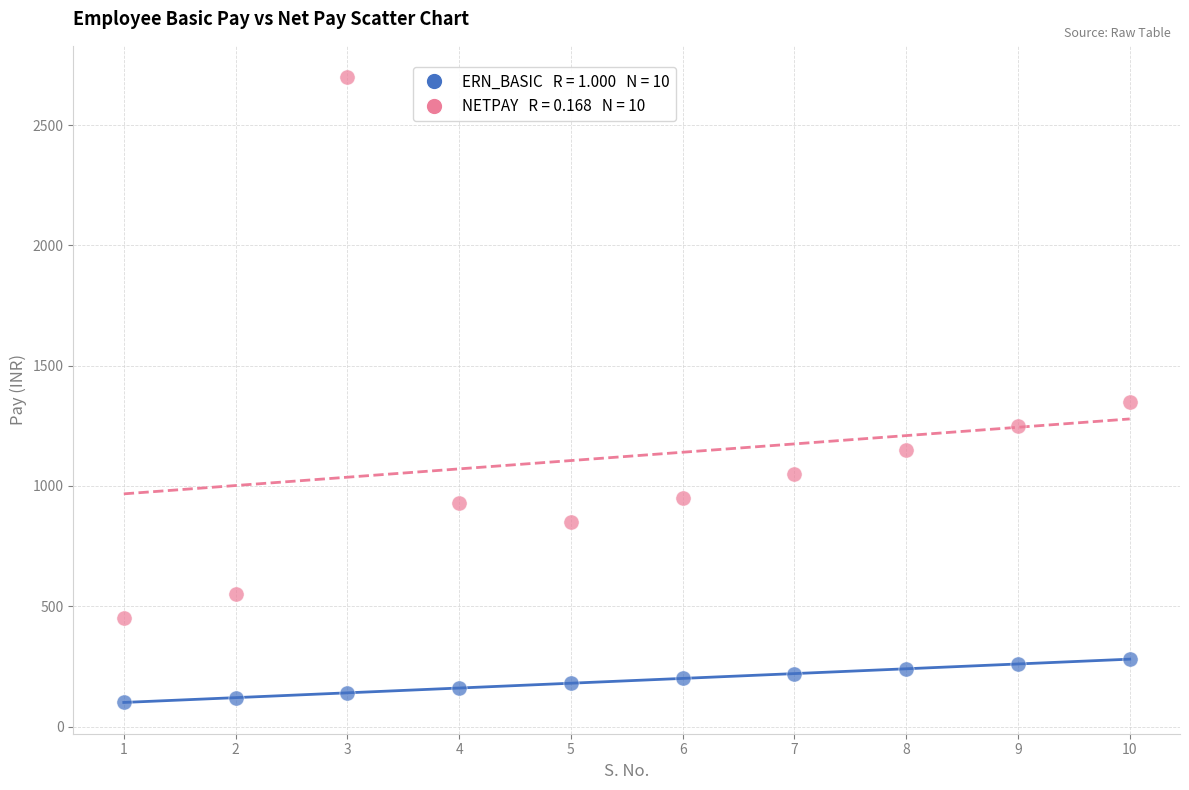

Across all data points, what is the range of X values (max minus min)?

9